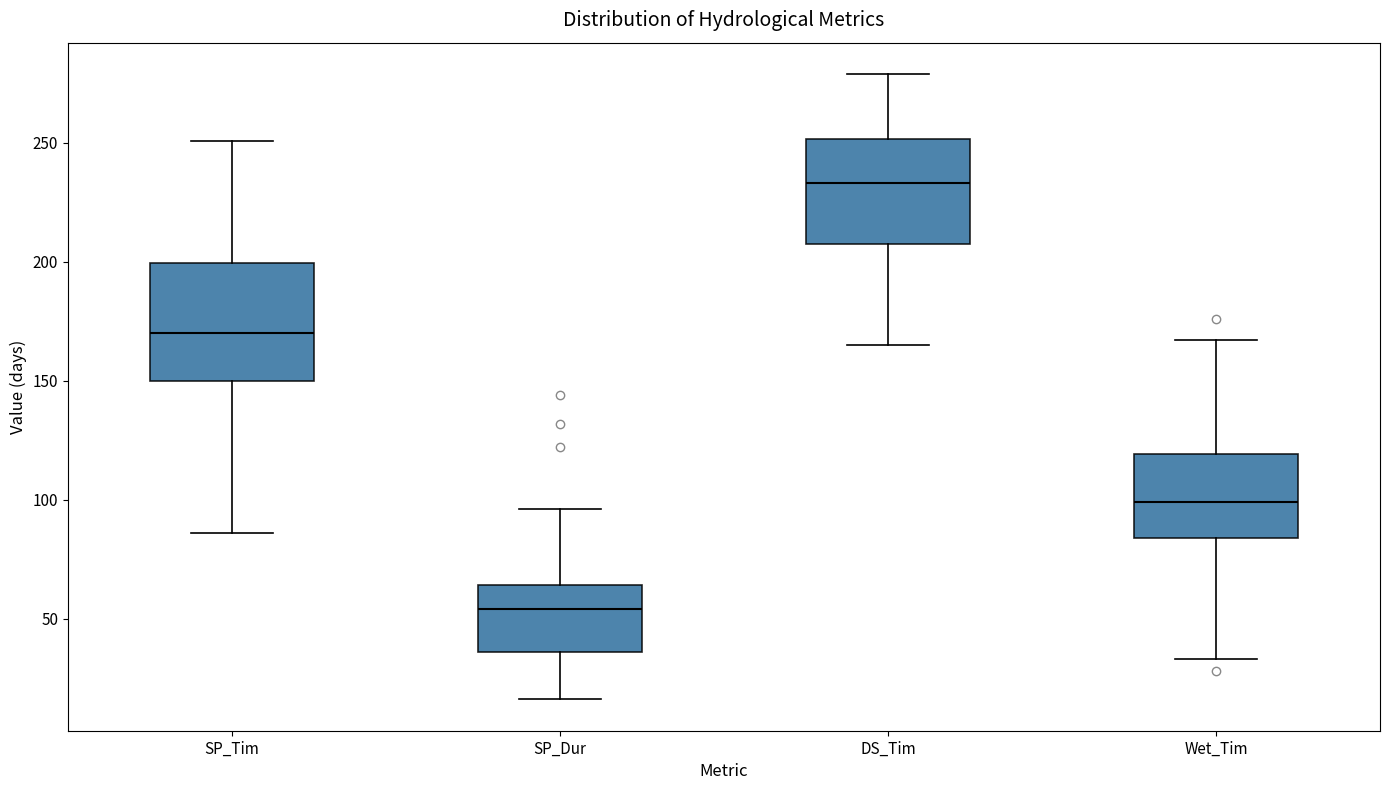

Reading left to right, read every box against the y-axis: the position of its median line, the range the box covers, and the ends of its whiskers. The values are not printed on the chart, so give them approximately, as read against the axis.

SP_Tim: median 170, box 150 to 200, whiskers 85 to 250
SP_Dur: median 55, box 35 to 65, whiskers 15 to 95
DS_Tim: median 235, box 210 to 250, whiskers 165 to 280
Wet_Tim: median 100, box 85 to 120, whiskers 35 to 165